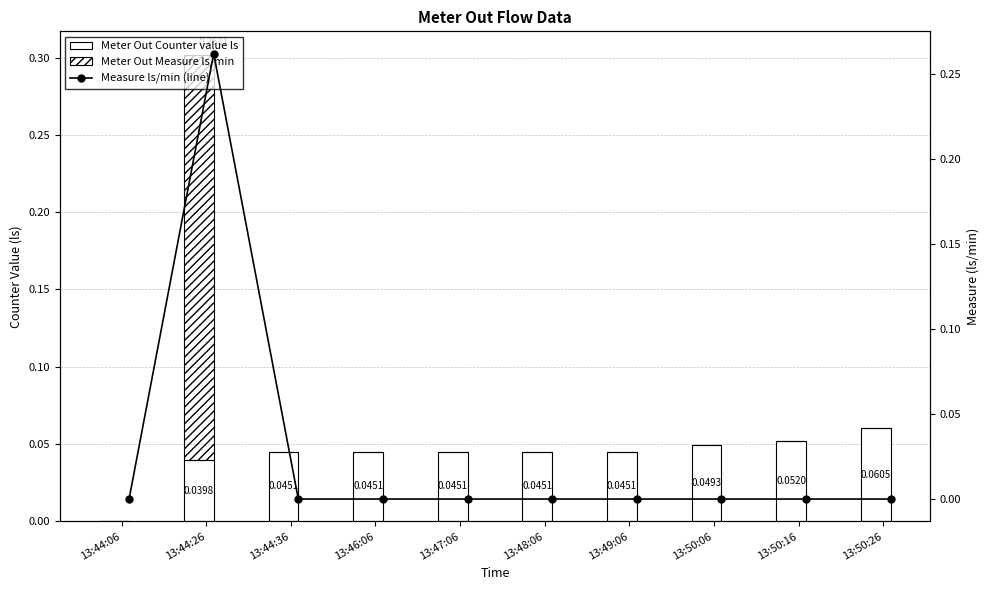

Which series has the largest range (max minus min)?

Meter Out Measure ls/min